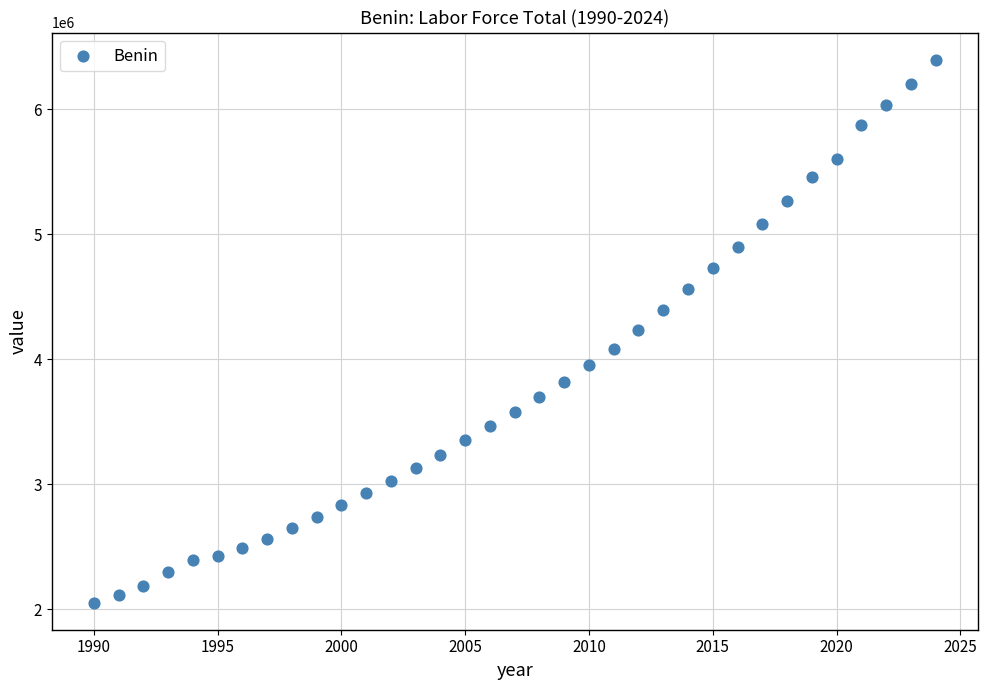

What is the range of X values (max minus min)?

34